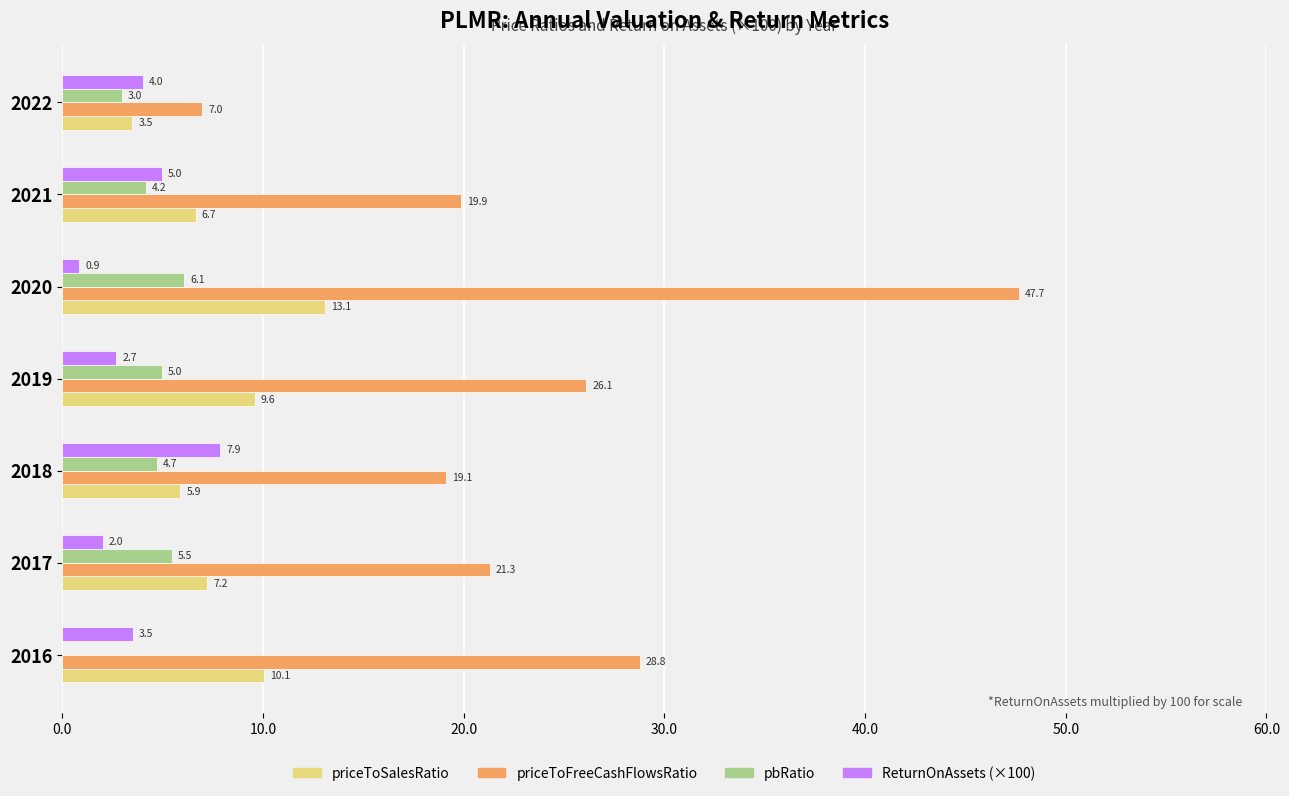

At which label does priceToSalesRatio reach its peak?

2020